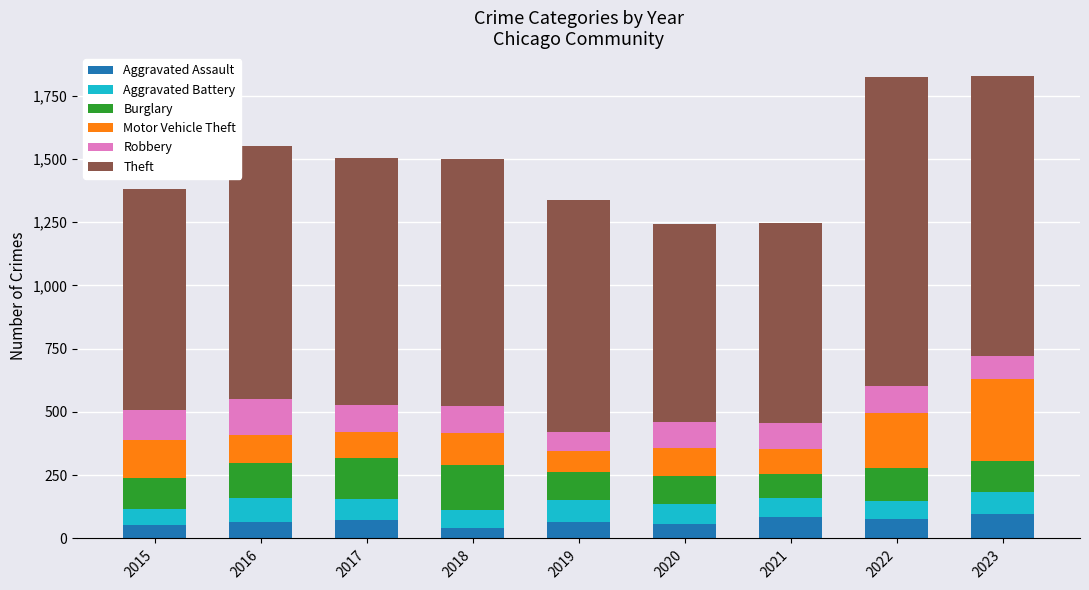

What is the total value across all series at 2022?

1825